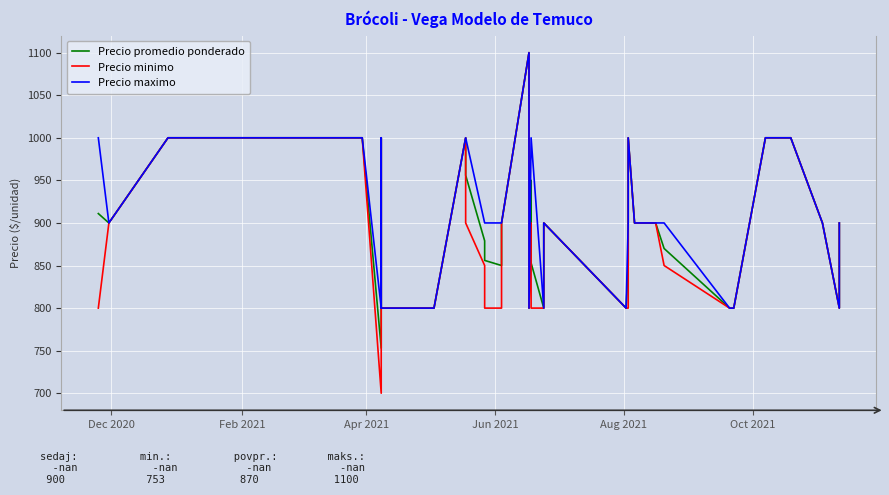

What is the difference between the maximum and minimum values in the Precio minimo series?

400